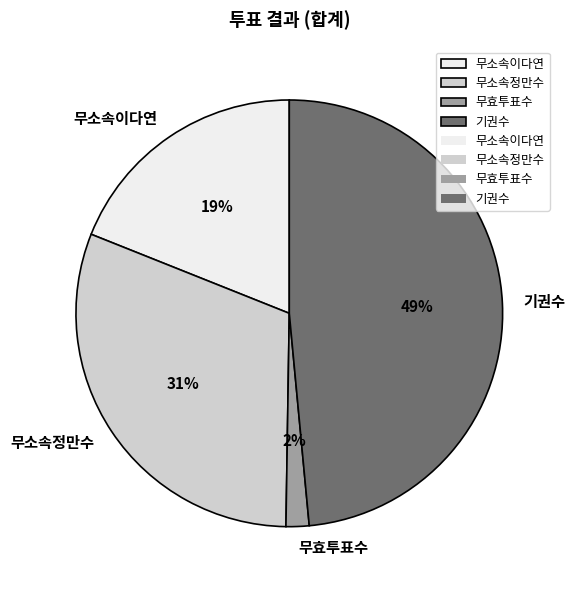

What percentage is the 무소속이다연 slice, to the nearest percent?

19%